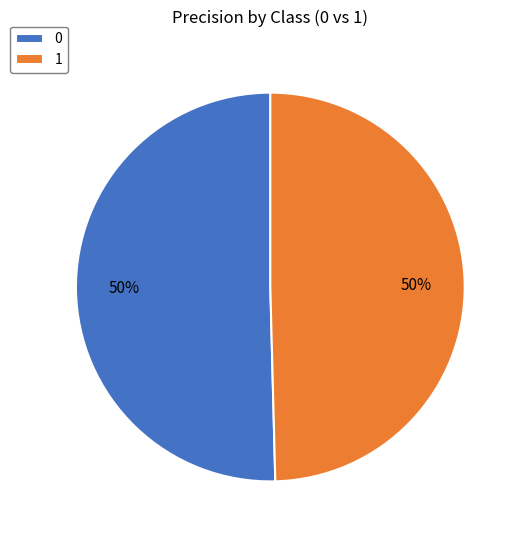

Combined, do 1 and 0 account for over 50%?

Yes